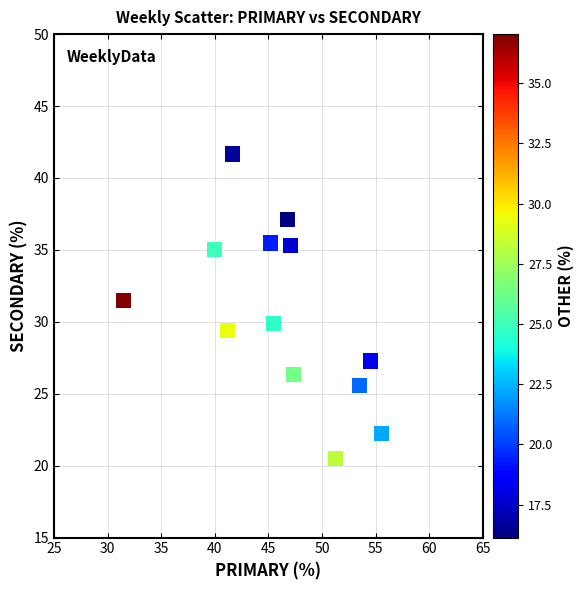

What is the range of X values (max minus min)?

24.1